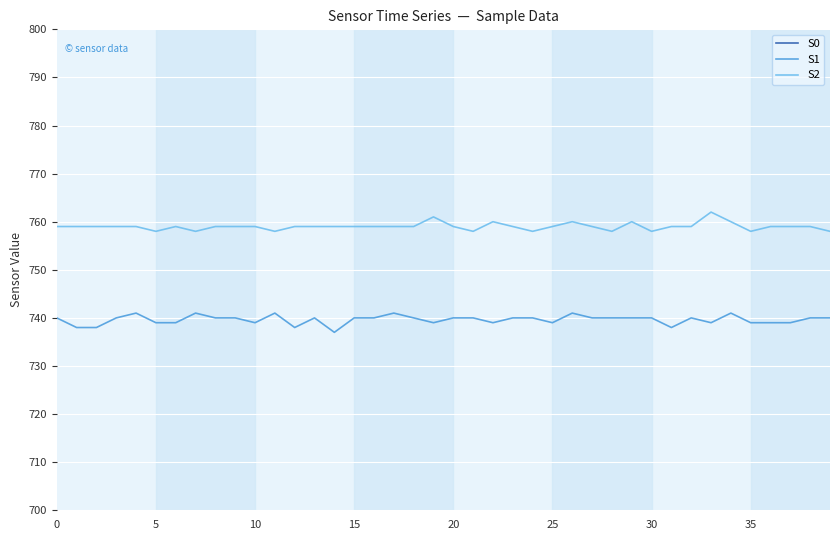

What is the label of the 25th point from the right?

15